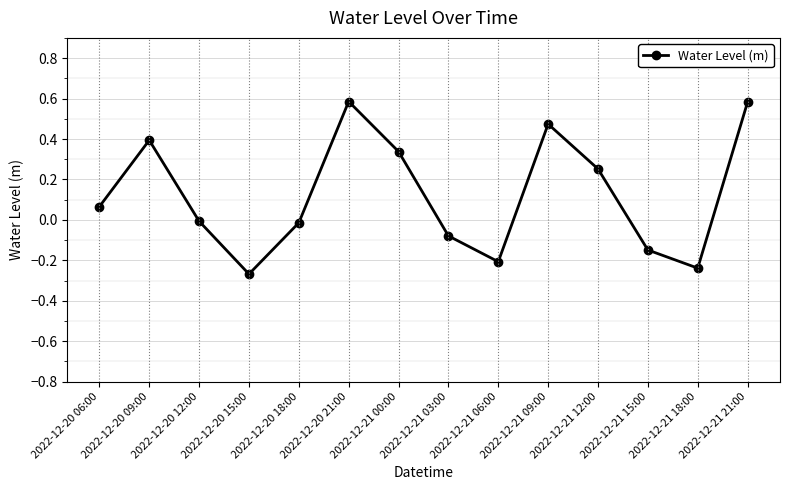

What position from the left is 2022-12-20 18:00?

5